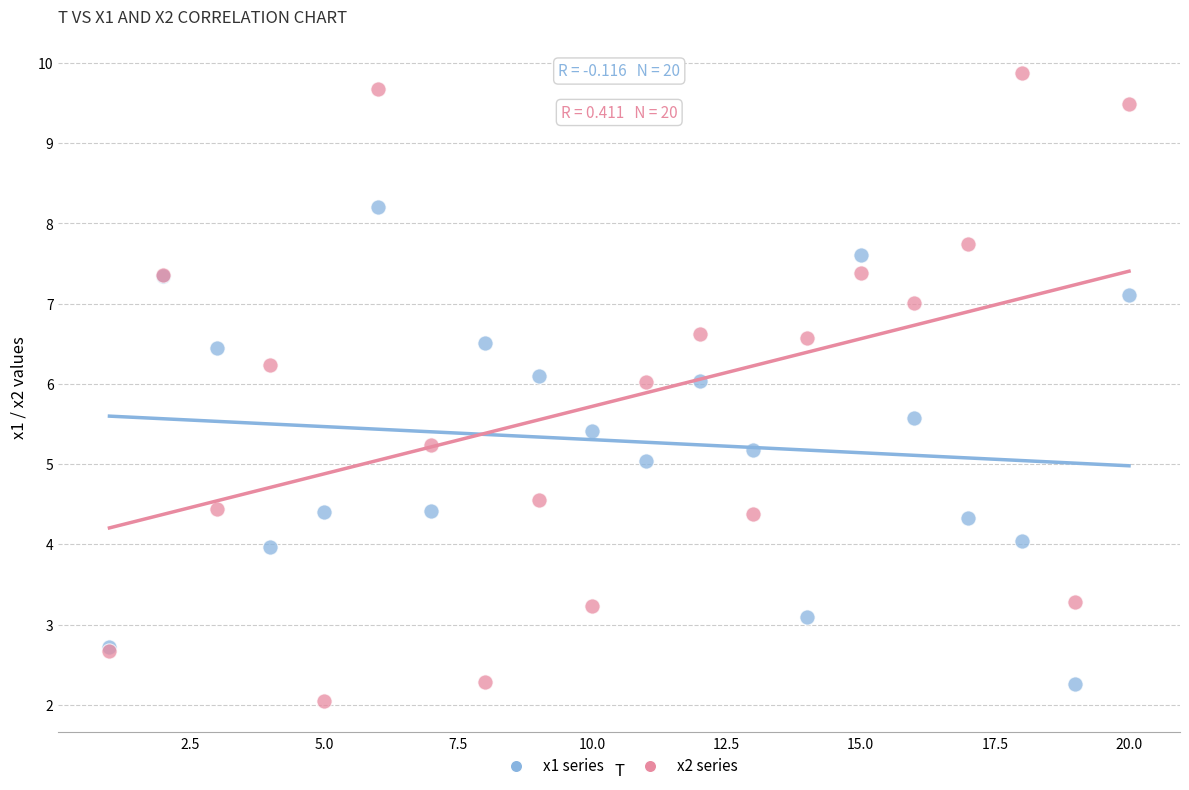

Which series reaches the maximum Y coordinate?

x2 series